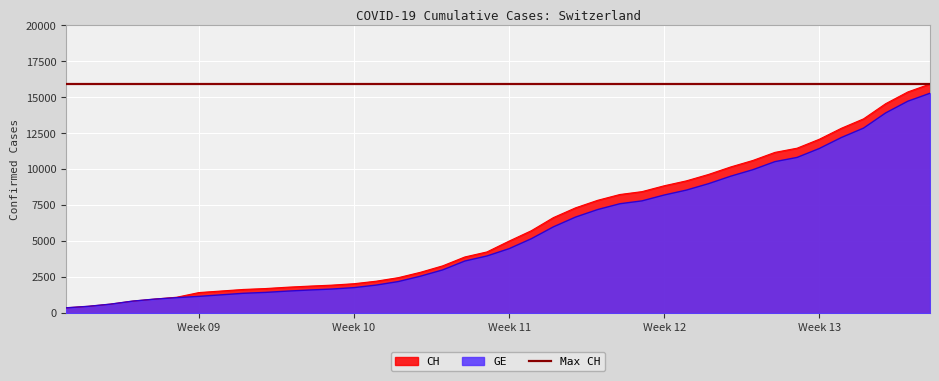

At how many categories does at least one series exceed 12974?

4